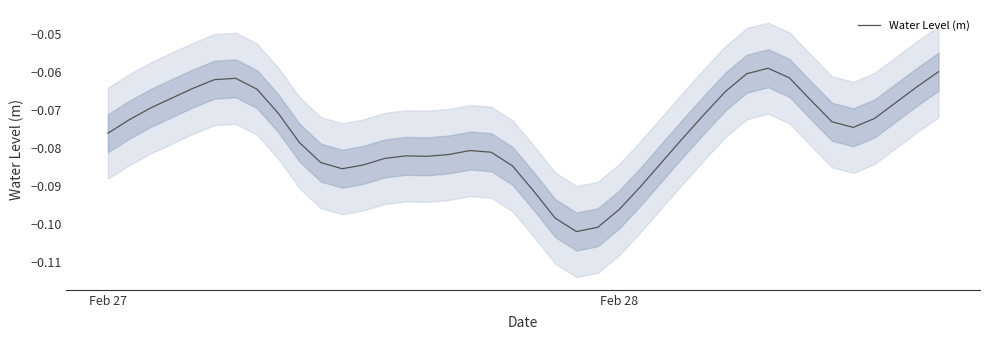

How many lines are shown in the chart?

1